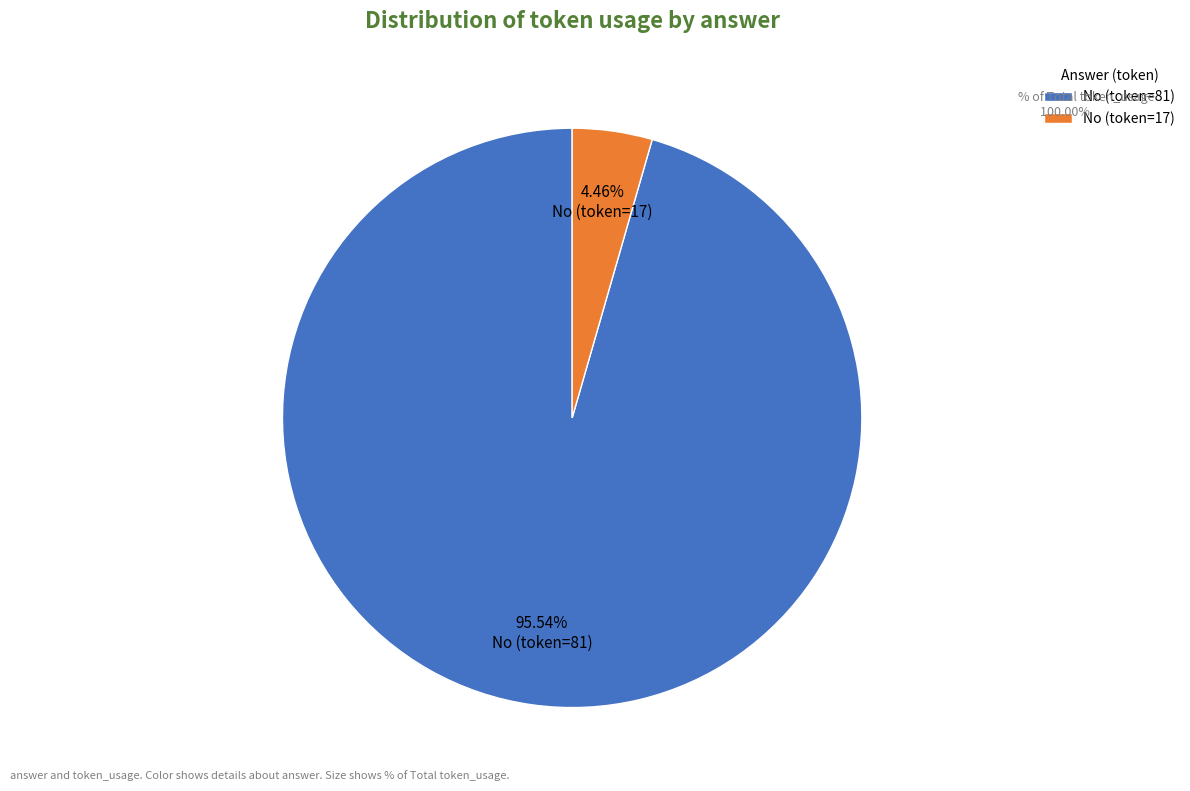

Combined, do No (token=81) and No (token=17) account for over 50%?

Yes